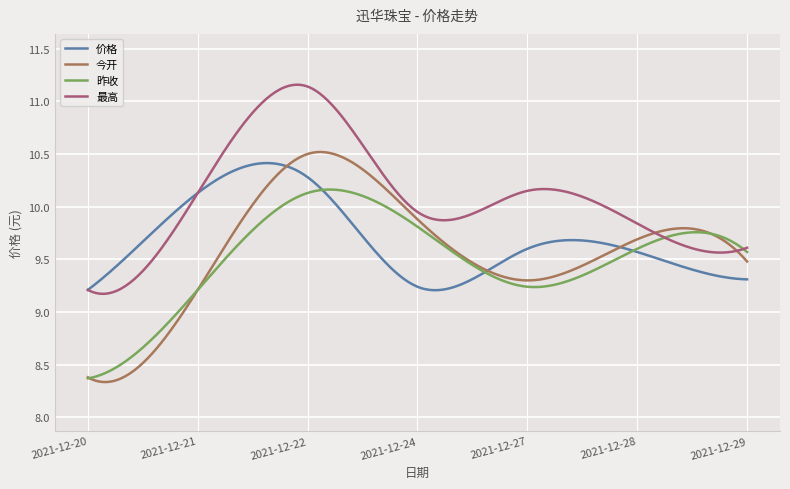

What are all the series names shown in the legend?

价格, 今开, 昨收, 最高